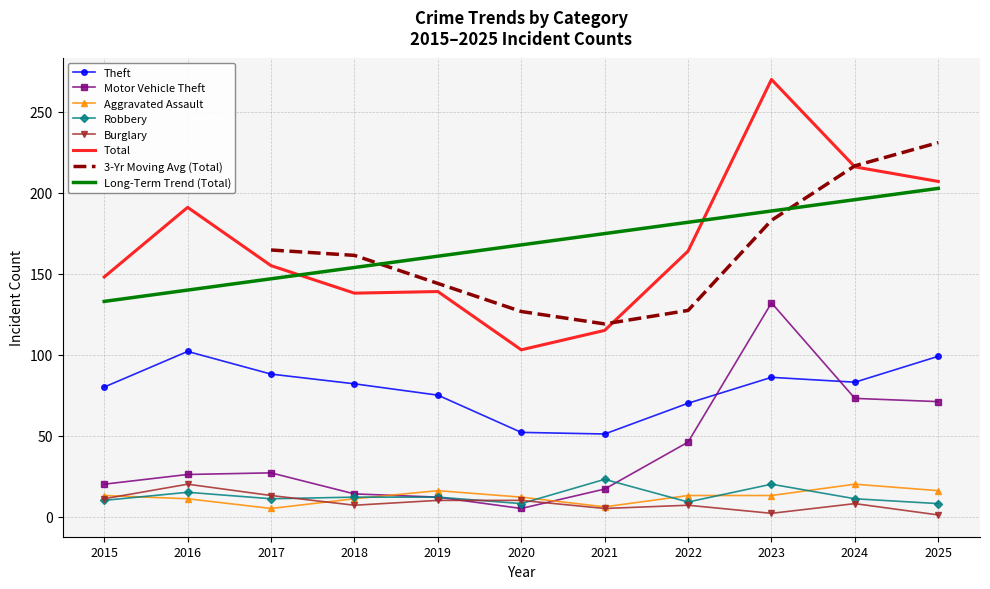

Which category has the lowest value in the Robbery series?

2020